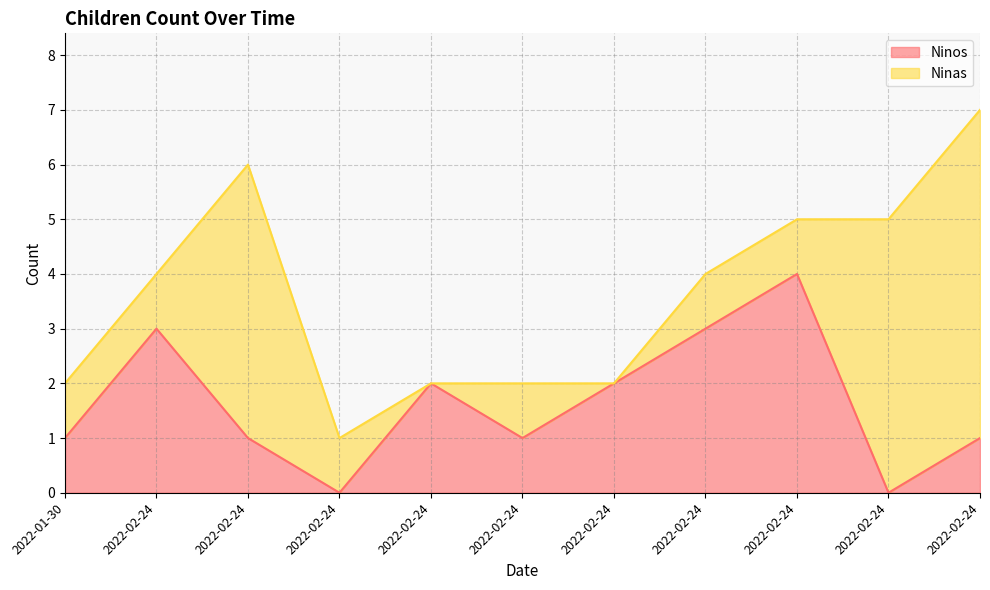

The value at 2022-02-24 is 2. True or false?

True